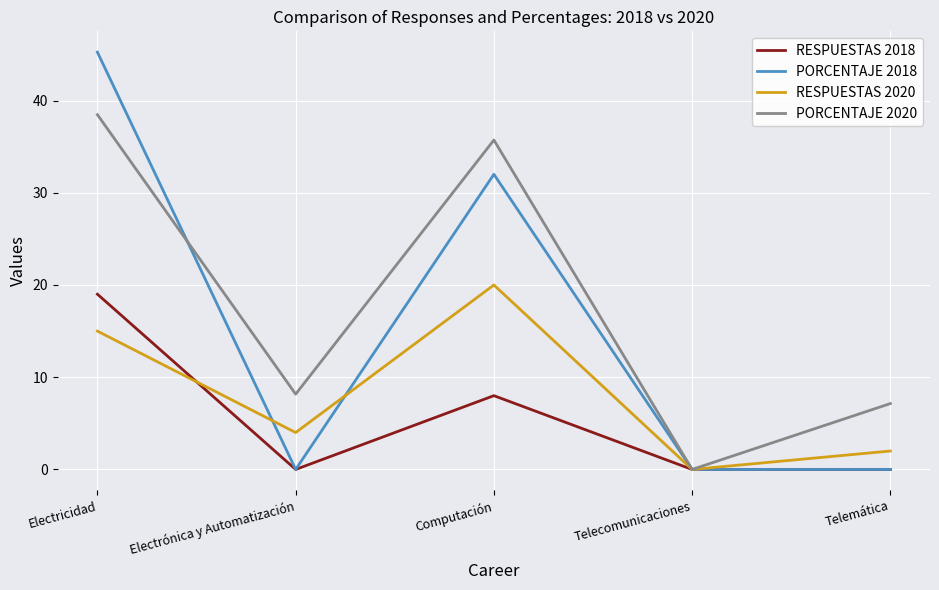

What is the difference between the RESPUESTAS 2020 values at Telemática and Telecomunicaciones?

2.0